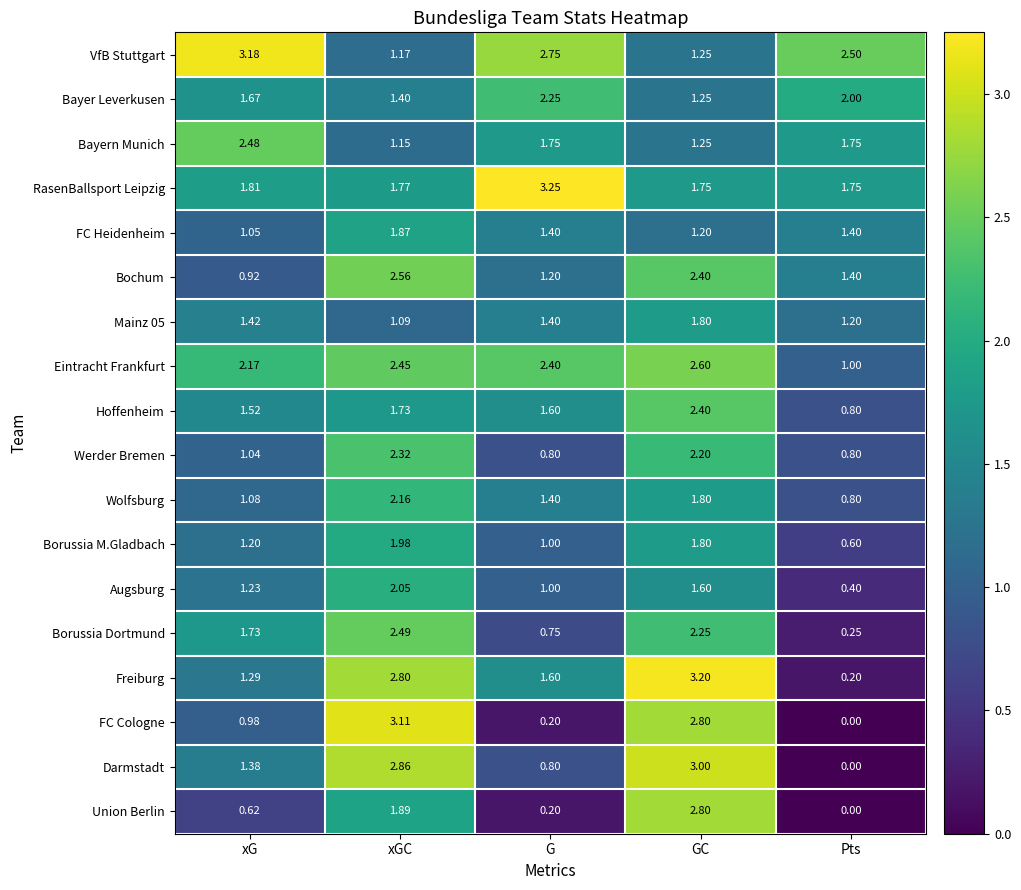

Where is FC Cologne nearest to the value 1?

xG